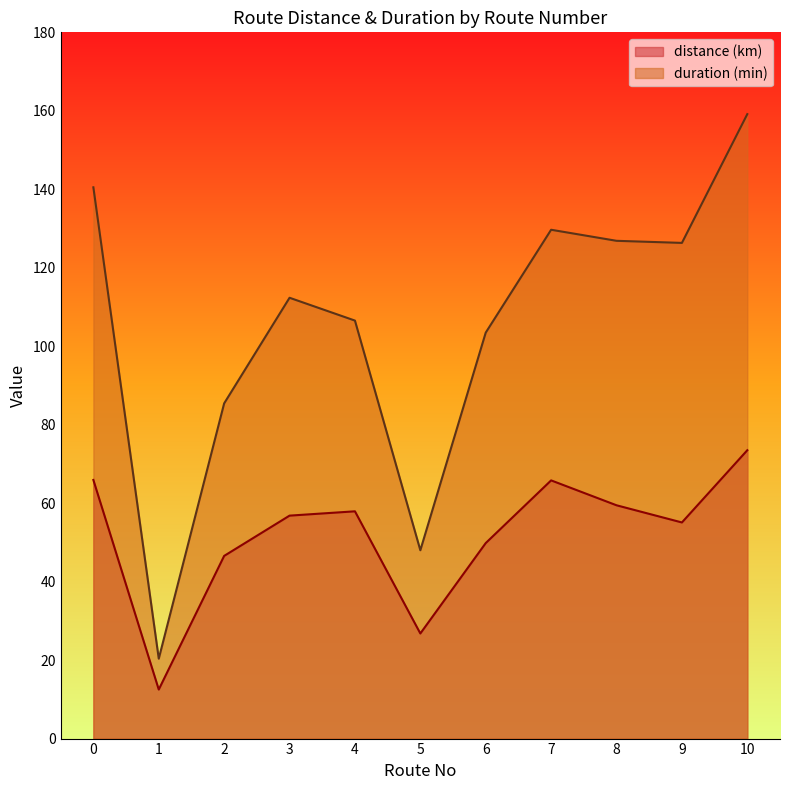

True or false: distance (km) and duration (min) intersect in this chart.

False